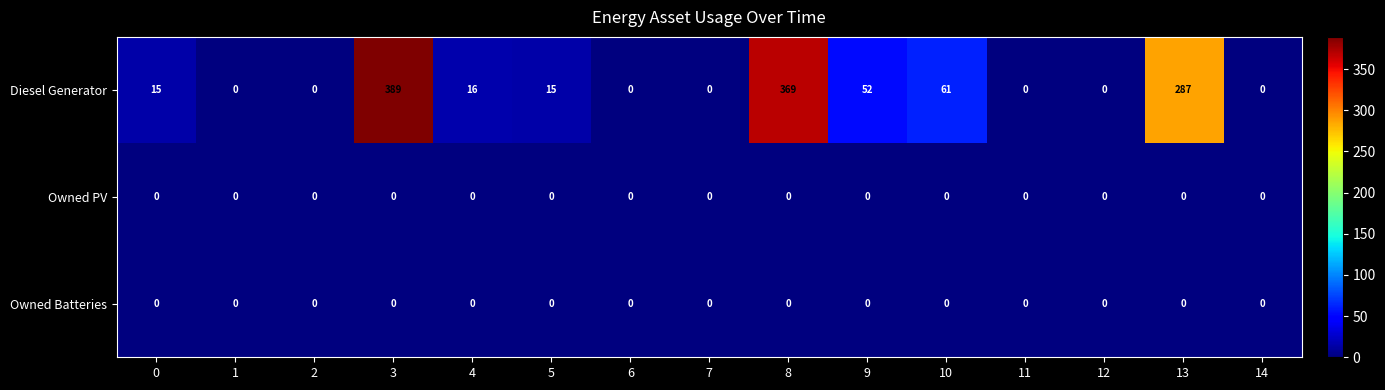

The value of Owned Batteries at 14 is 0. True or false?

True